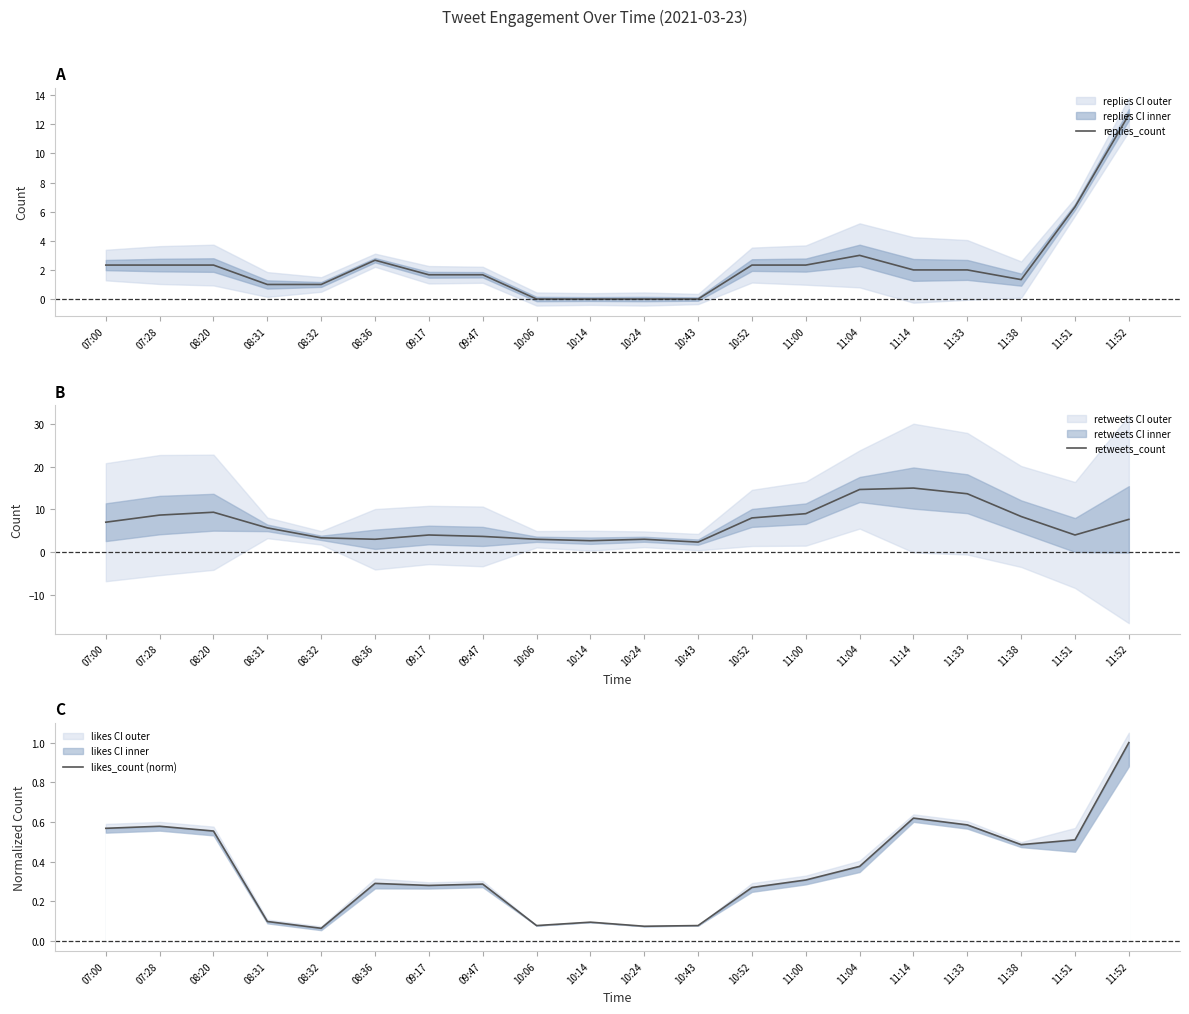

At which category does replies_count reach its first local valley?

11:38